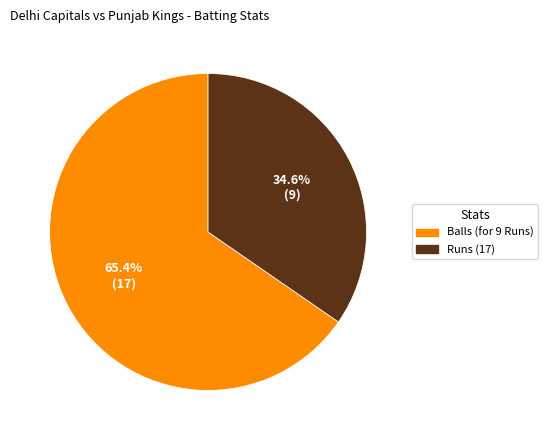

Is there any slice that represents more than half of the pie?

Yes